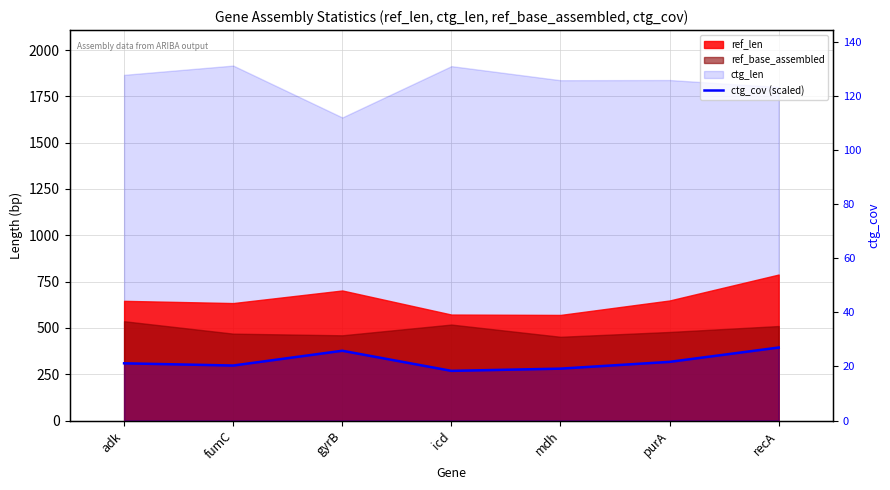

Which category has the highest value across all series?

recA